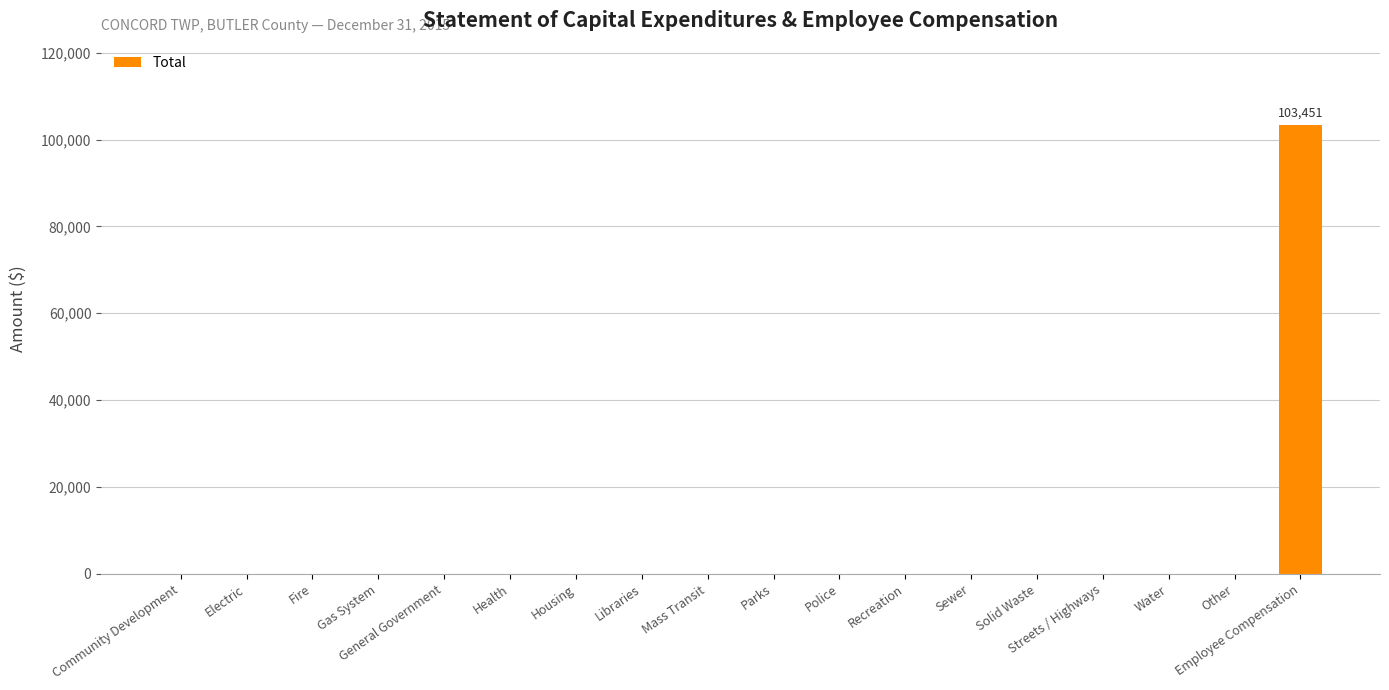

Is it true that the value at Police is -39481?

False